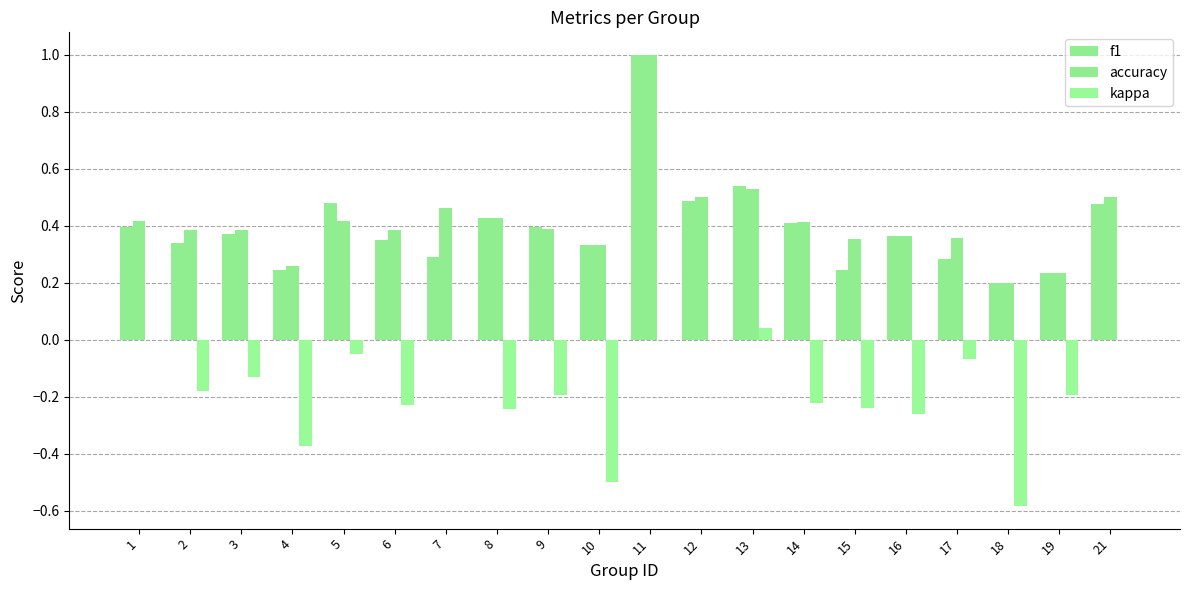

Reading left to right, what are all the values shown in this chart?

f1: 1=0.4	2=0.3	3=0.4	4=0.2	5=0.5	6=0.3	7=0.3	8=0.4	9=0.4	10=0.3	11=1.0	12=0.5	13=0.5	14=0.4	15=0.2	16=0.4	17=0.3	18=0.2	19=0.2	21=0.5
accuracy: 1=0.4	2=0.4	3=0.4	4=0.3	5=0.4	6=0.4	7=0.5	8=0.4	9=0.4	10=0.3	11=1.0	12=0.5	13=0.5	14=0.4	15=0.4	16=0.4	17=0.4	18=0.2	19=0.2	21=0.5
kappa: 1=0.0	2=-0.2	3=-0.1	4=-0.4	5=-0.1	6=-0.2	7=0.0	8=-0.2	9=-0.2	10=-0.5	11=0.0	12=0.0	13=0.0	14=-0.2	15=-0.2	16=-0.3	17=-0.1	18=-0.6	19=-0.2	21=0.0